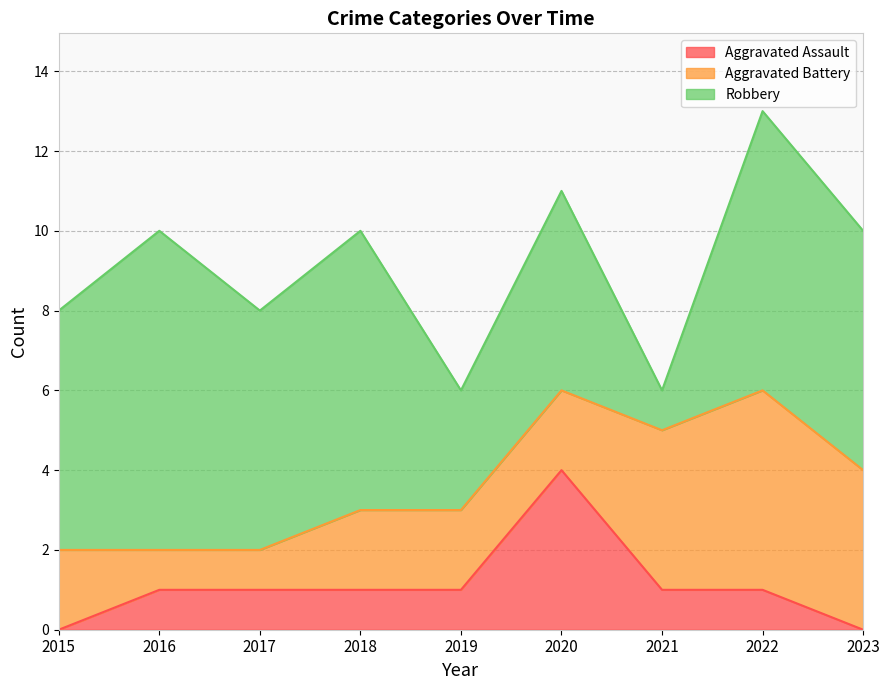

List the series in order of their overall mean, lowest first.

Aggravated Assault, Aggravated Battery, Robbery